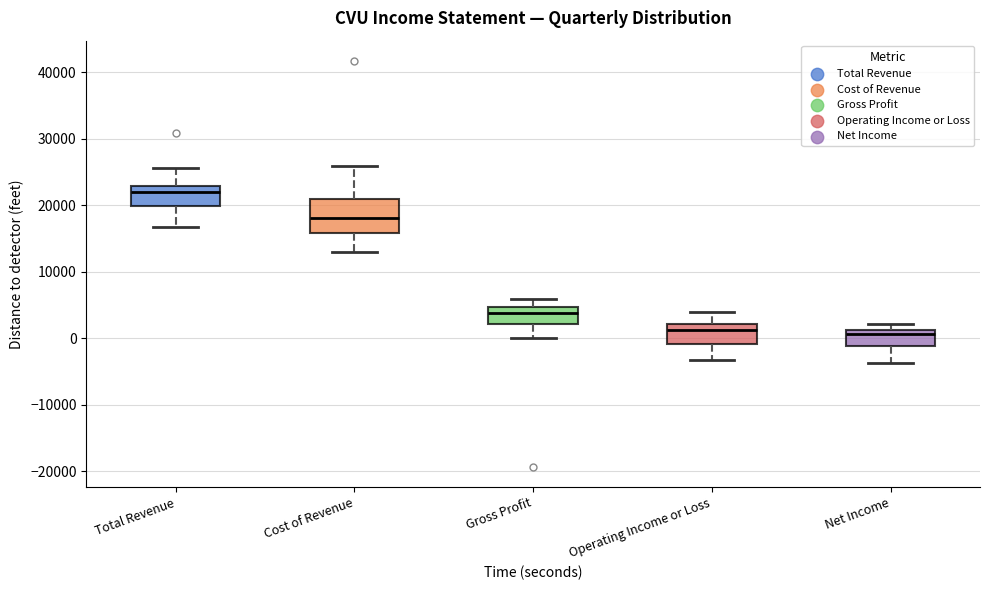

Reading left to right, read every box against the y-axis: the position of its median line, the range the box covers, and the ends of its whiskers. The values are not printed on the chart, so give them approximately, as read against the axis.

Total Revenue: median 22000, box 20000 to 23000, whiskers 17000 to 26000
Cost of Revenue: median 18000, box 16000 to 21000, whiskers 13000 to 26000
Gross Profit: median 4000, box 2000 to 5000, whiskers 0 to 6000
Operating Income or Loss: median 1000, box -1000 to 2000, whiskers -3000 to 4000
Net Income: median 1000 (just below the box's upper edge), box -1000 to 1000, whiskers -4000 to 2000